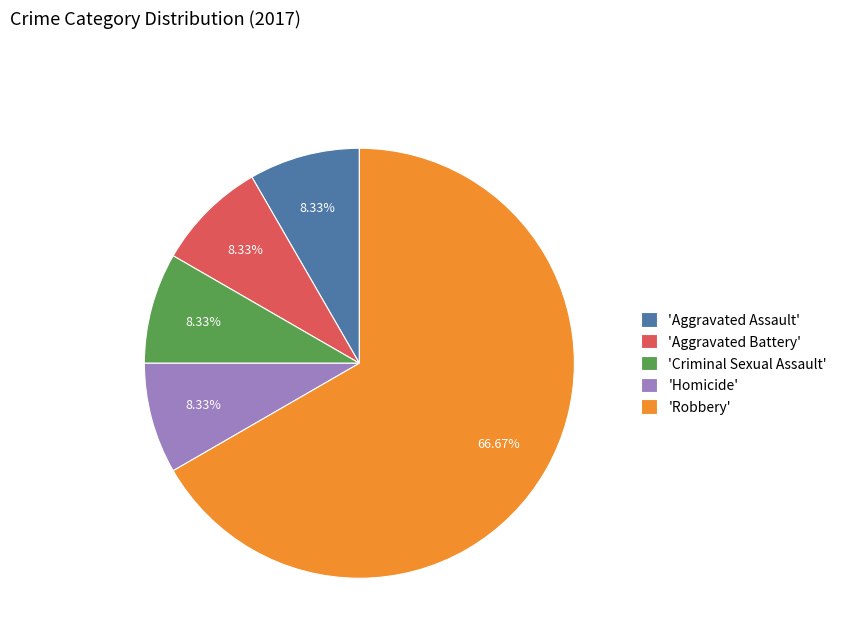

Is there a majority slice in this chart?

Yes